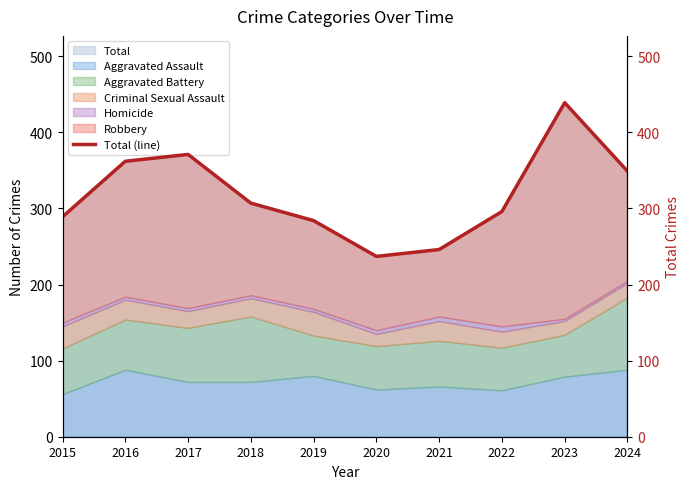

What is the difference between the maximum and minimum values?

202